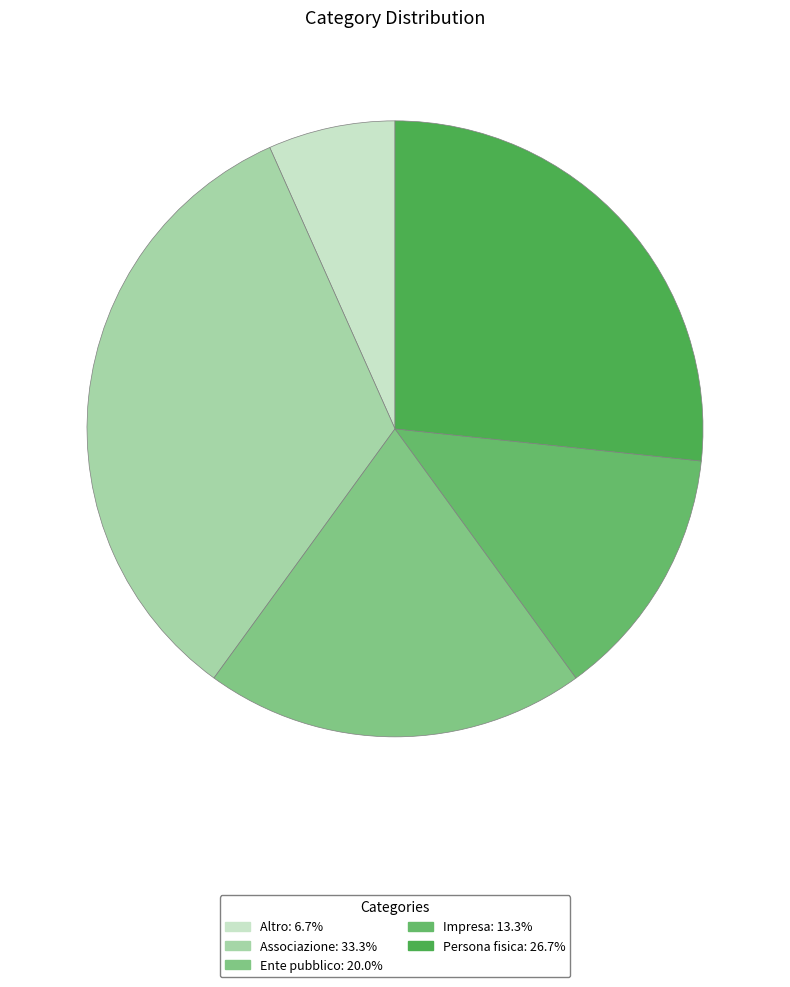

Which category has the smallest portion of the pie?

Altro